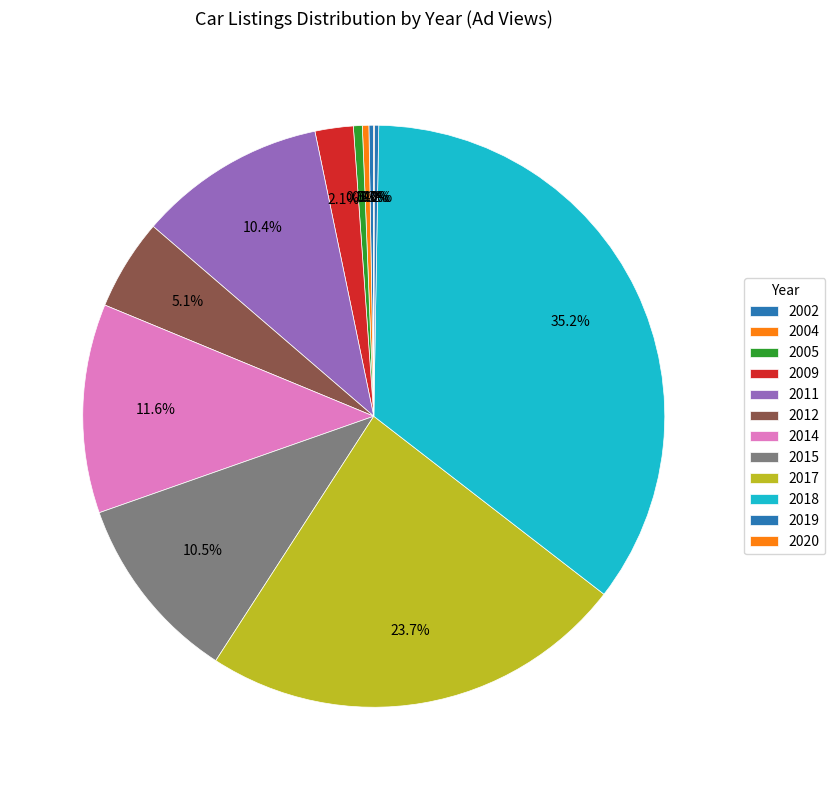

What is the largest slice in the pie chart?

2018